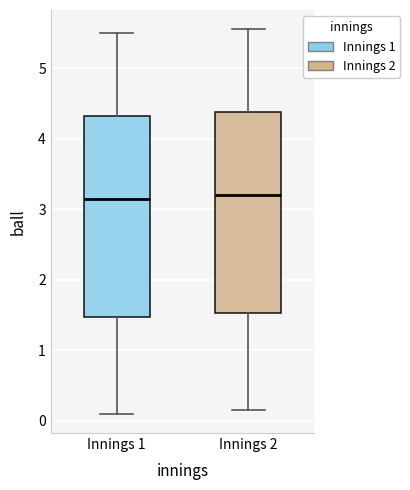

Reading left to right, read every box against the y-axis: the position of its median line, the range the box covers, and the ends of its whiskers. The values are not printed on the chart, so give them approximately, as read against the axis.

Innings 1: median 3.2, box 1.5 to 4.3, whiskers 0.1 to 5.5
Innings 2: median 3.2, box 1.5 to 4.4, whiskers 0.2 to 5.6